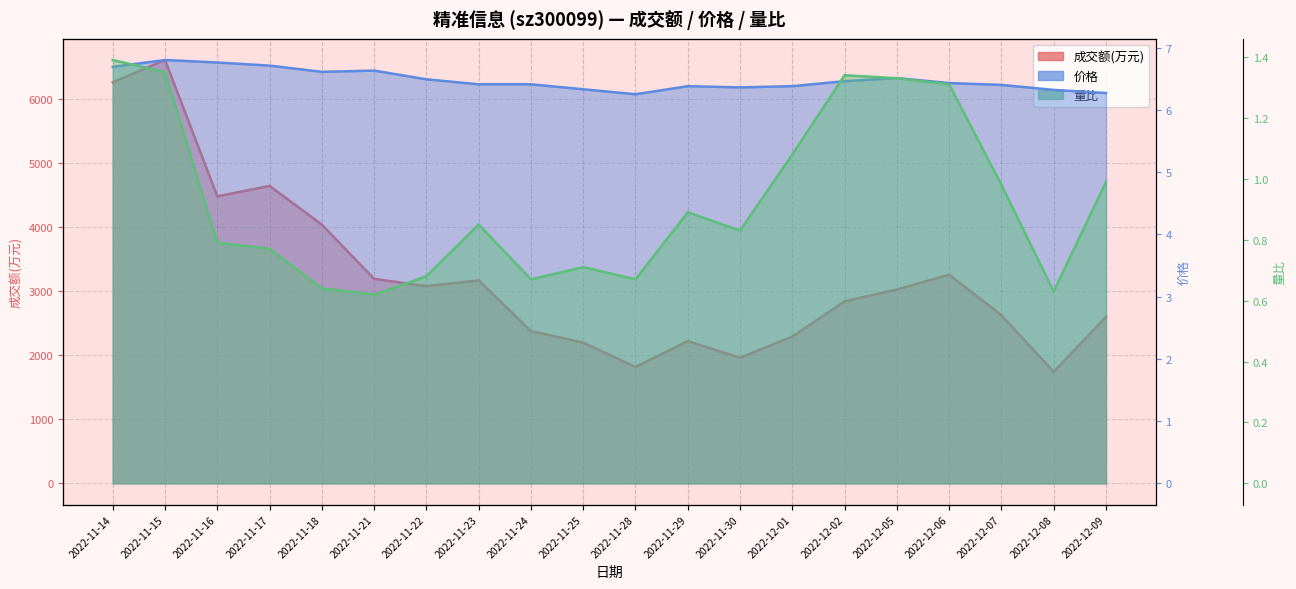

At 2022-11-24, list the series in order from smallest to largest.

量比, 价格, 成交额(万元)